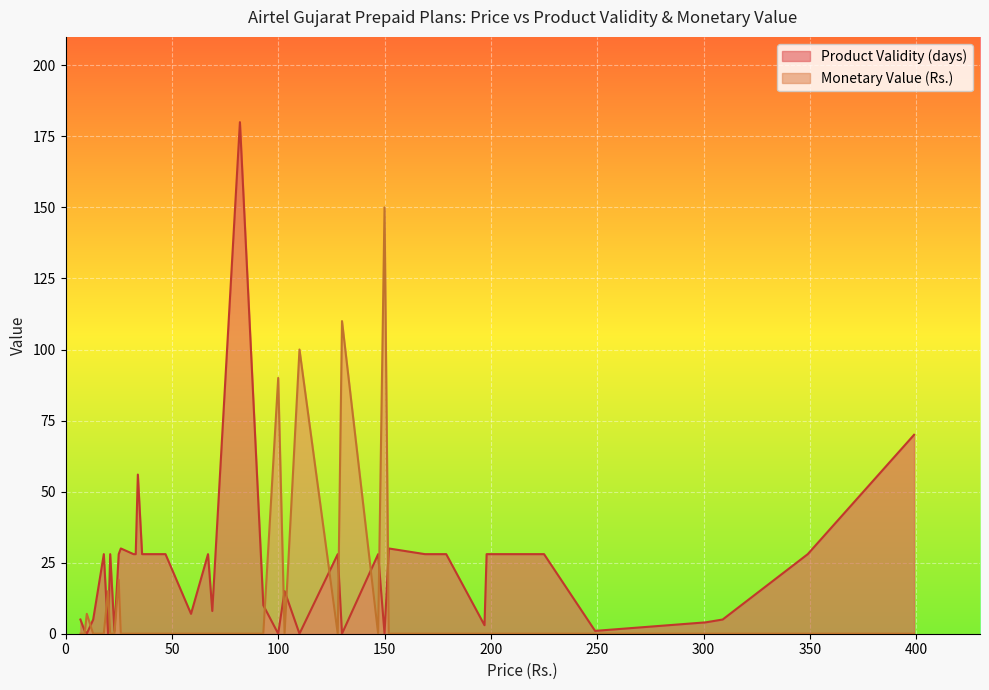

The Product Validity (days) series shows 6 at 11. True or false?

False